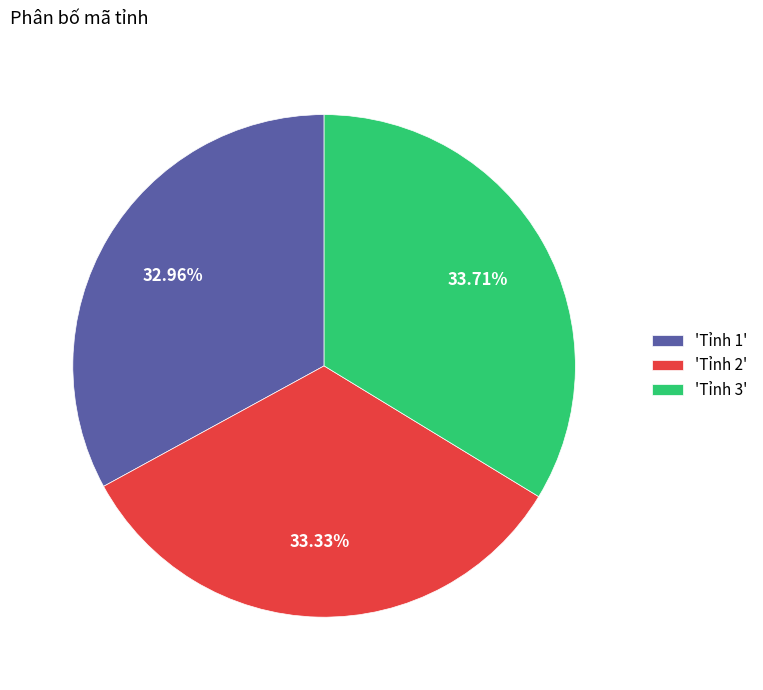

Is there any slice that represents more than half of the pie?

No